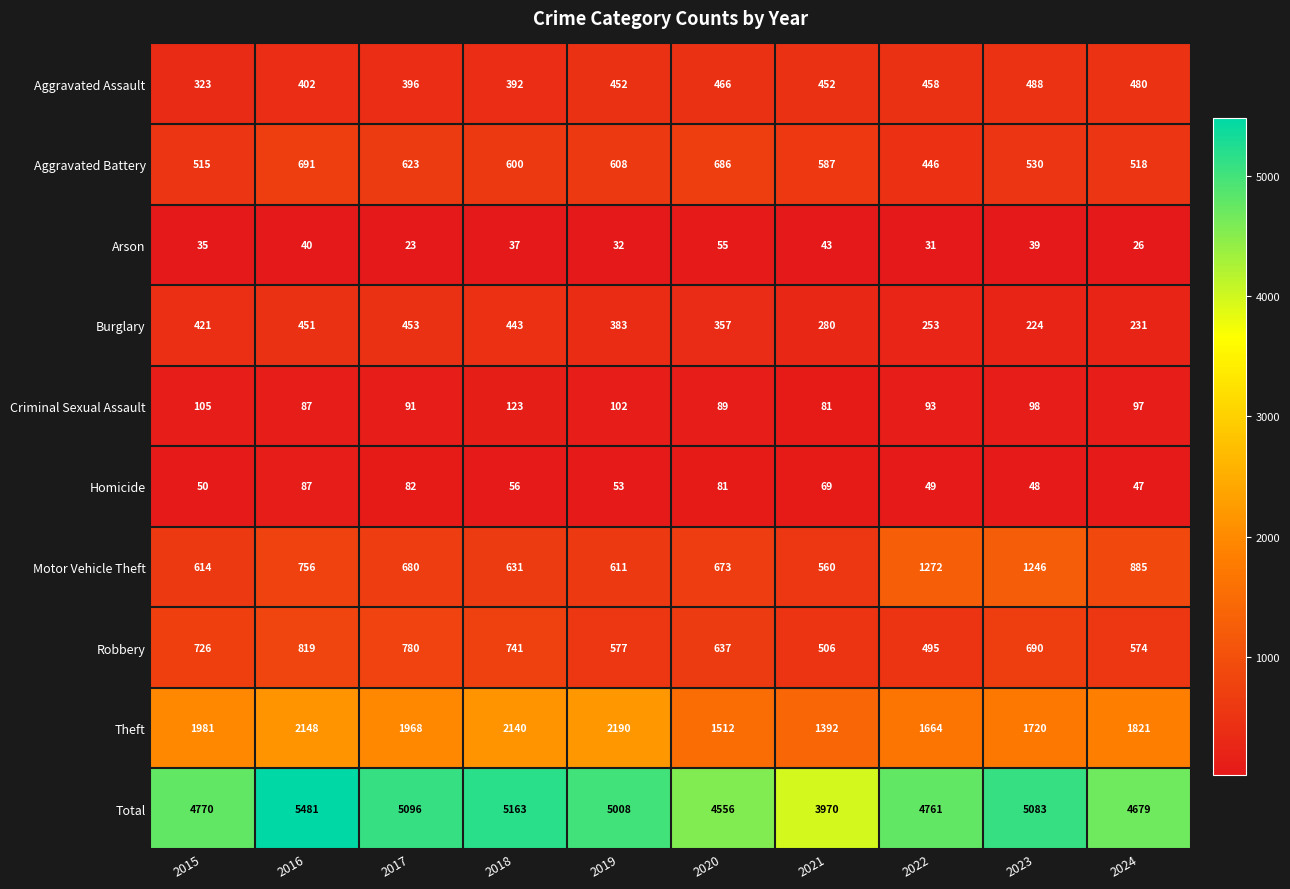

What is the minimum value shown in the chart?

23